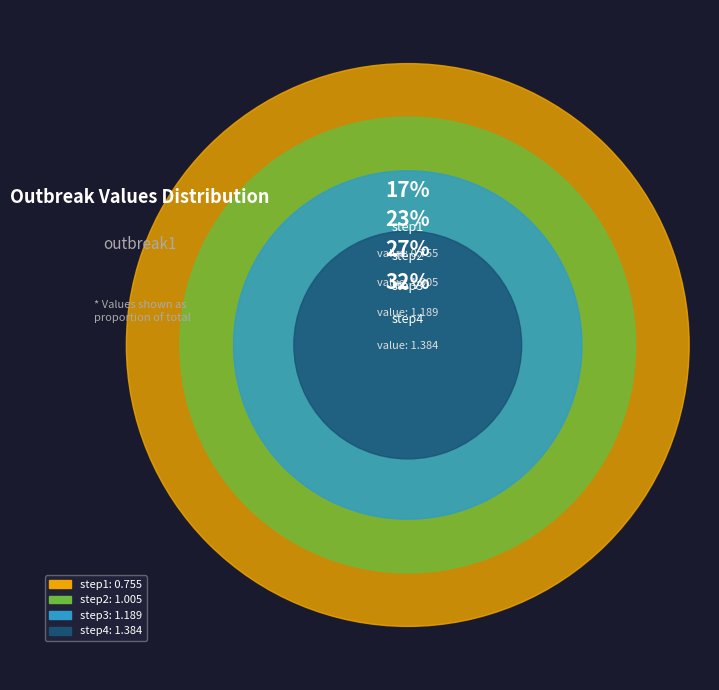

Does any single category account for the majority?

No